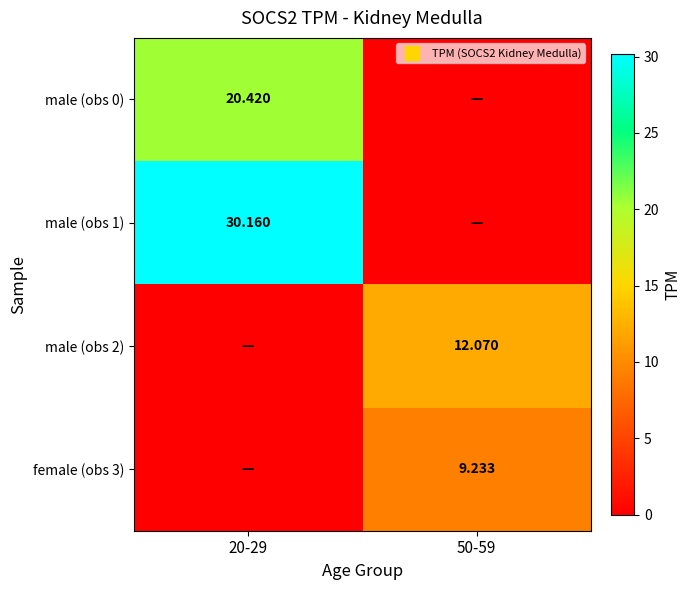

How many values in the male (obs 1) series exceed 30?

1